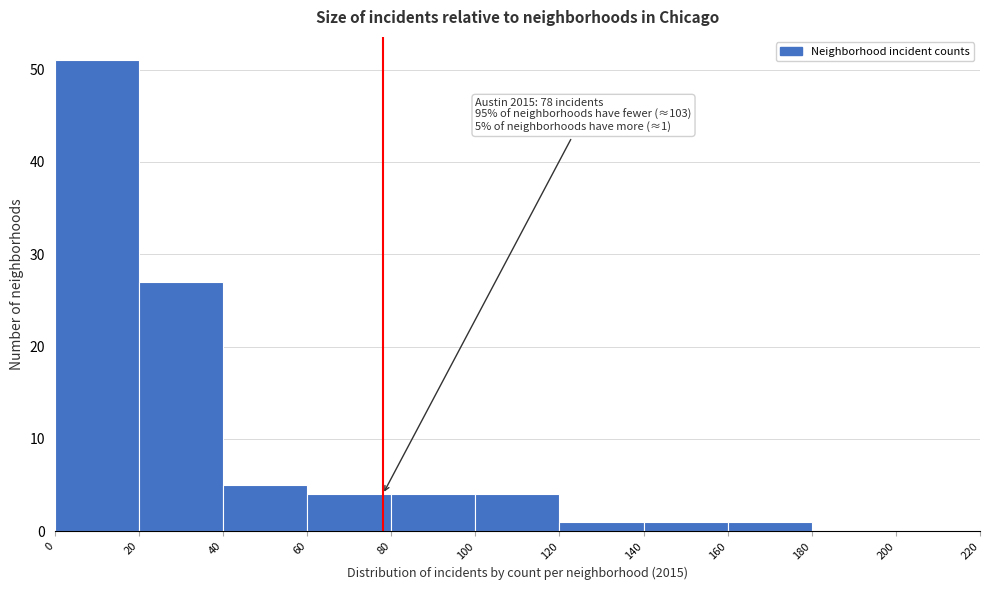

Which range on the x-axis has the tallest bar?

0 to 20